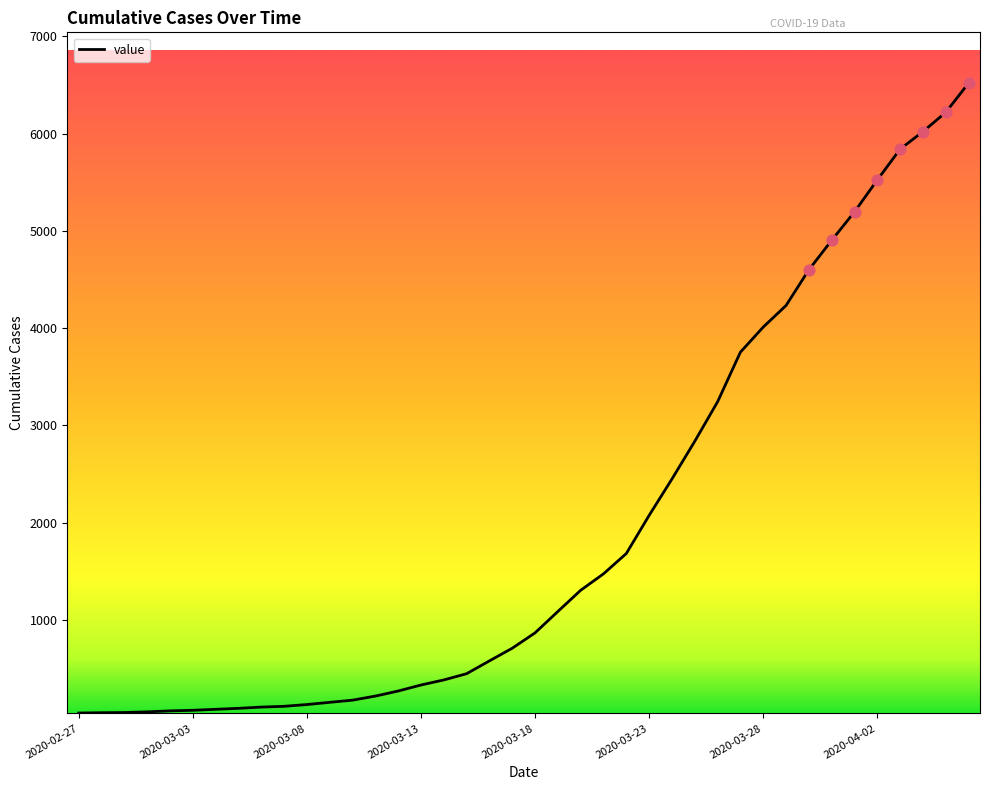

What is the maximum value shown in the chart?

6520